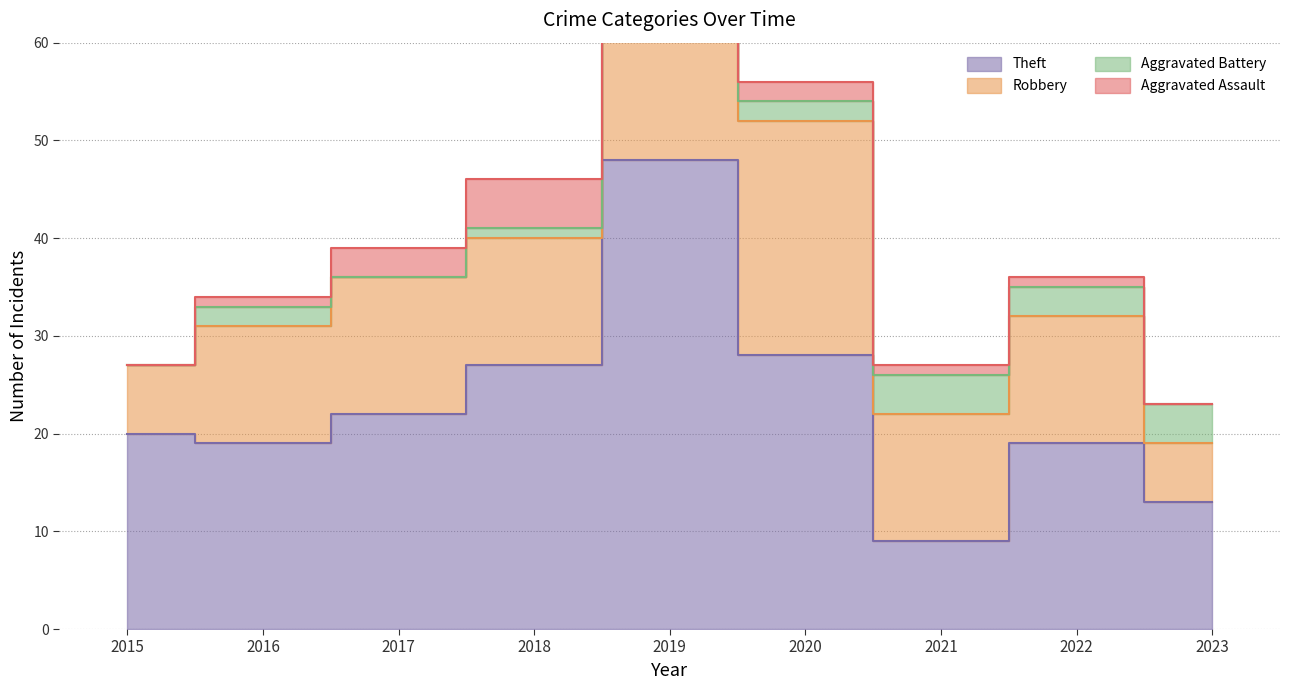

Does the chart display data point markers on the line(s)?

No